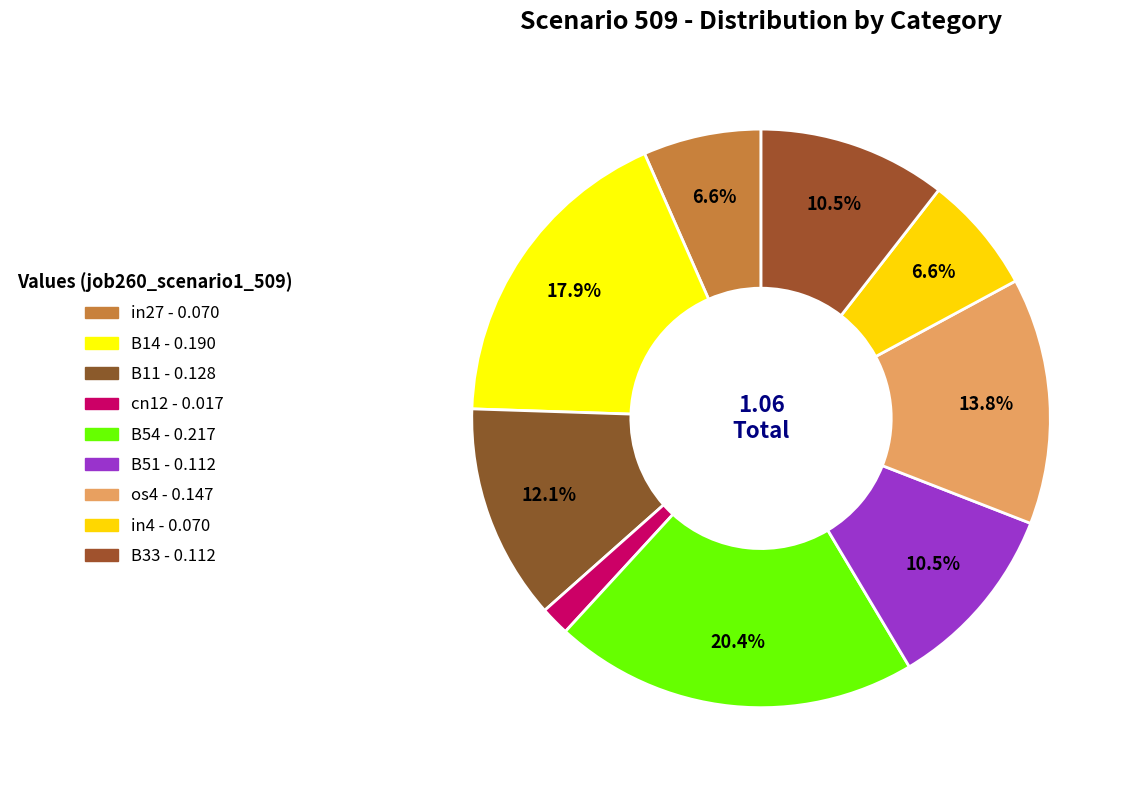

How many slices are in this pie chart?

9